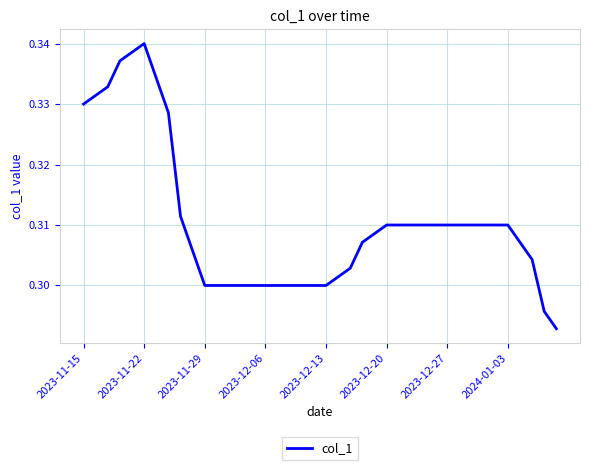

What is the maximum value shown in the chart?

0.3